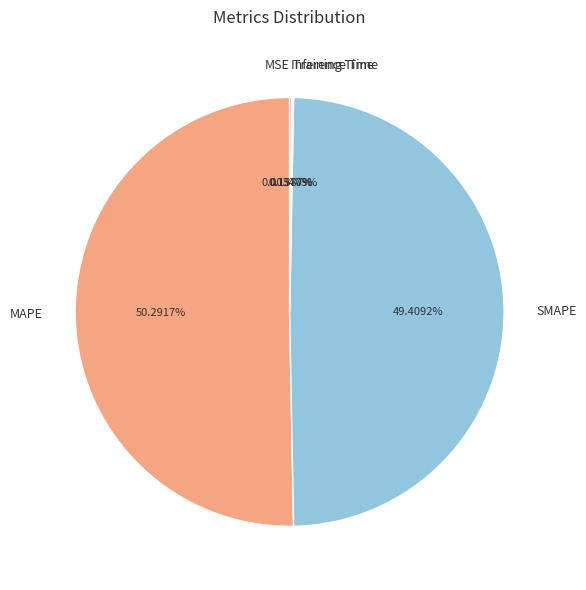

Which slice represents more than half of the pie?

MAPE